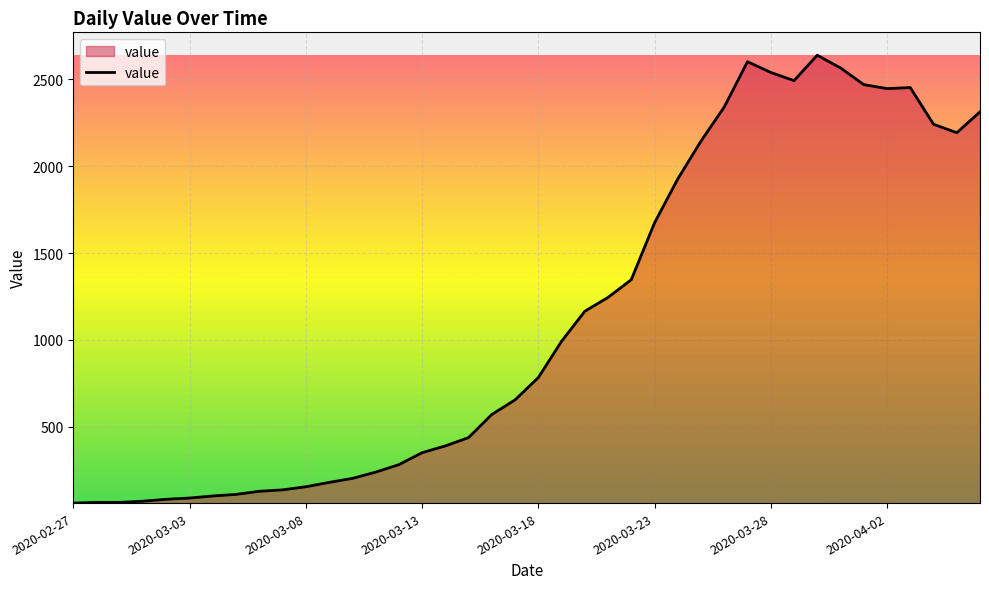

What is the difference between the second highest and minimum values?

2541